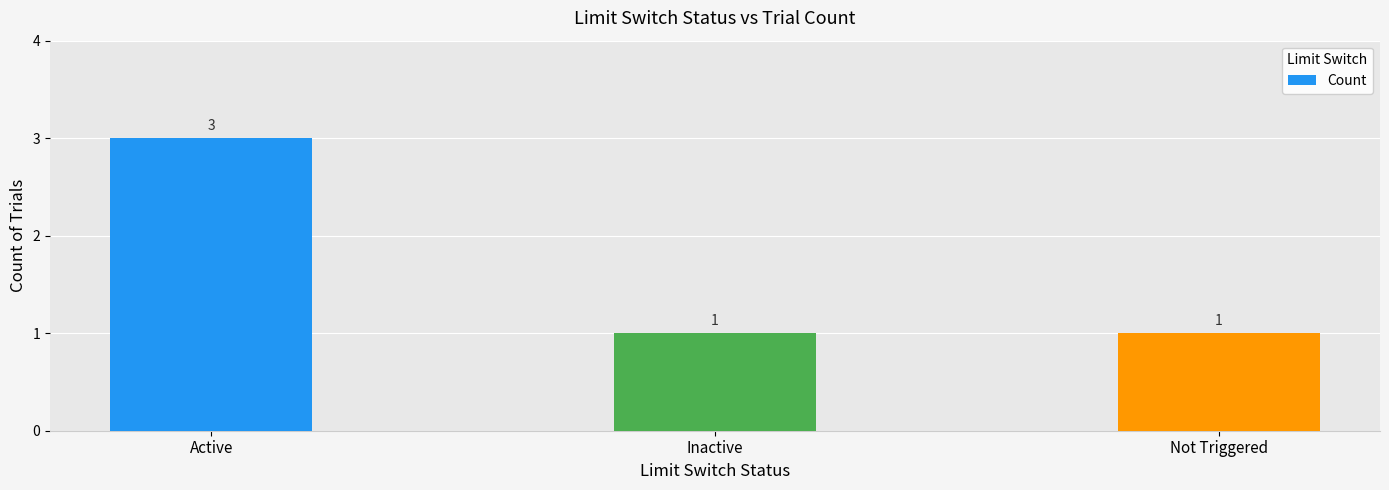

True or false: the data shows 0 at Inactive.

False